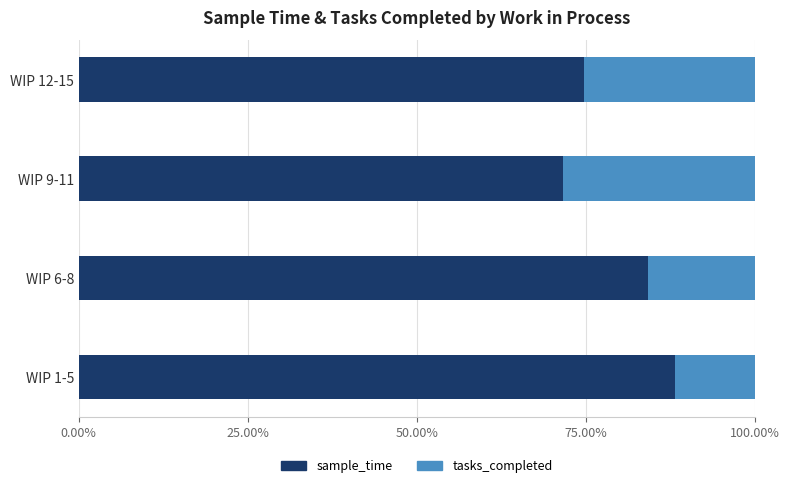

What is the difference between the maximum and second lowest values in the sample_time series?

13.6